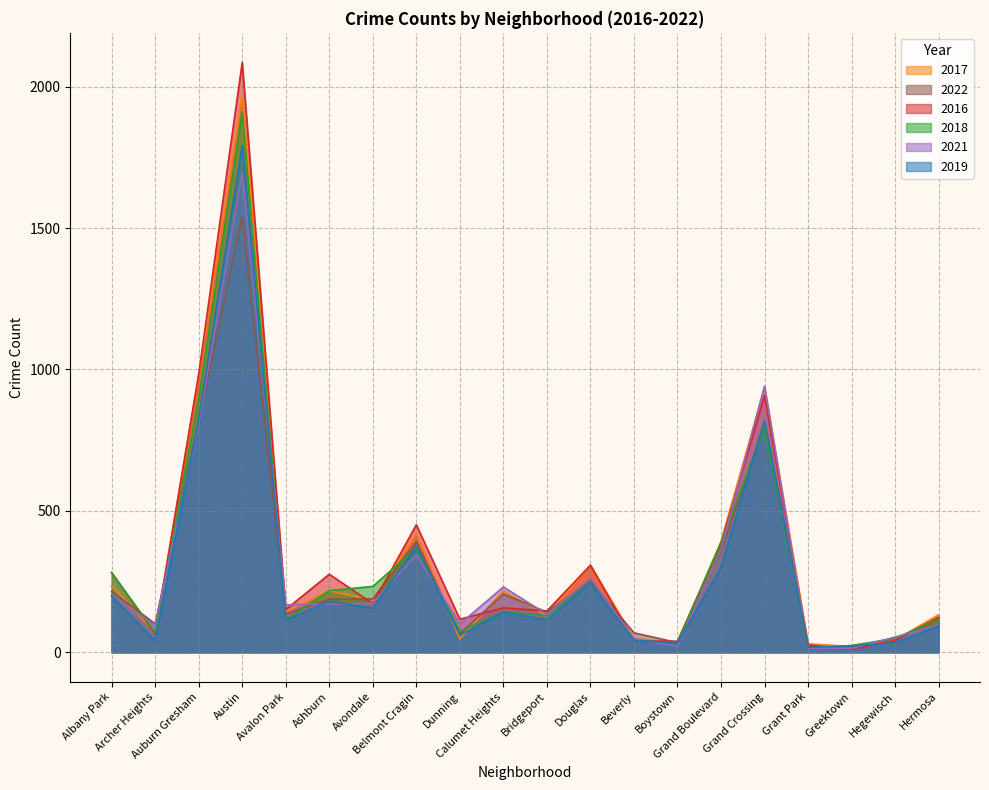

What is the difference between the maximum and minimum values in the 2022 series?

1522